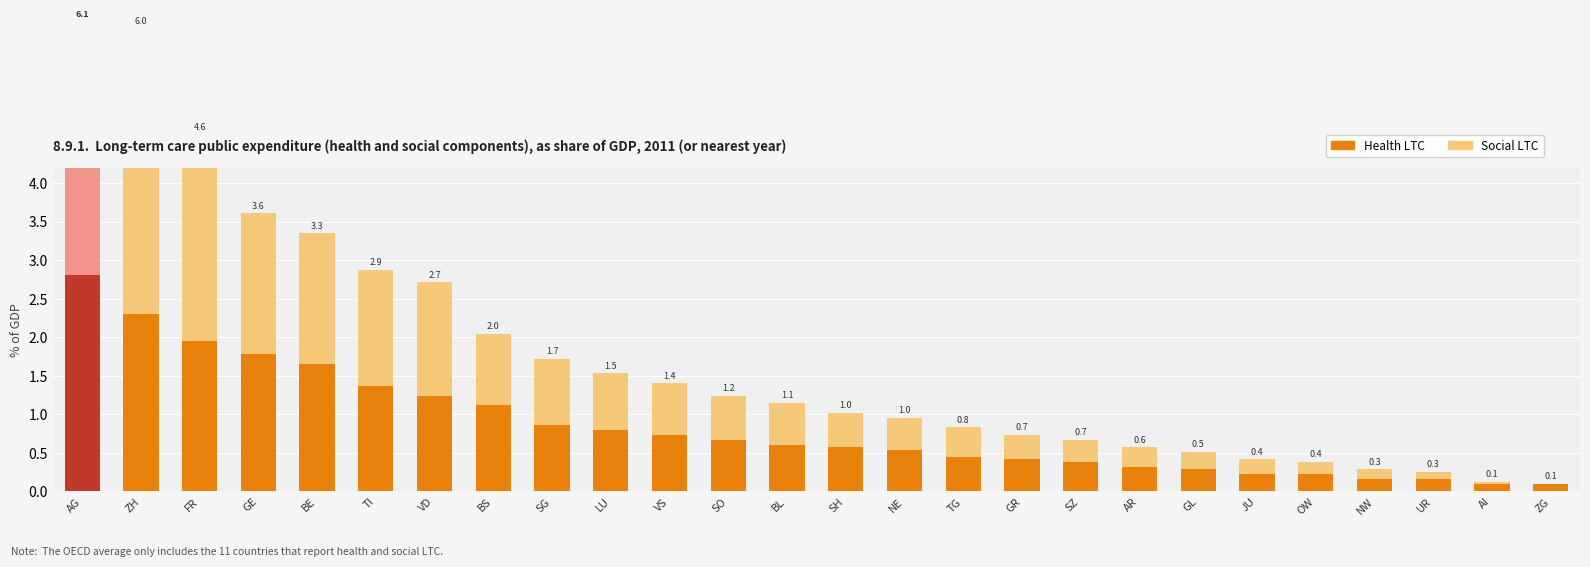

How many positive values does the Social LTC series have?

25